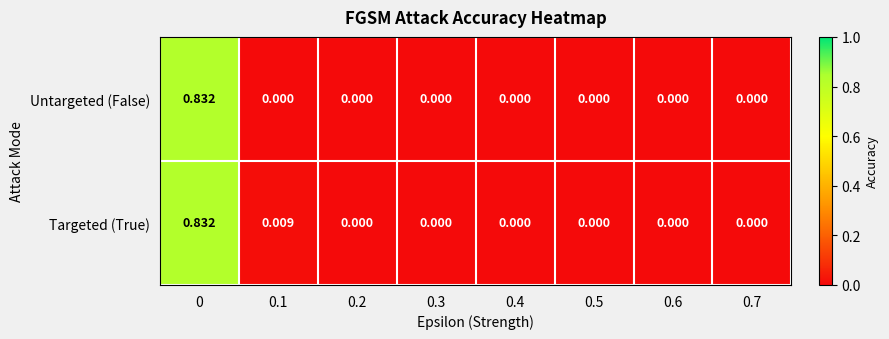

Rank the series by their average value, from highest to lowest.

Targeted (True), Untargeted (False)